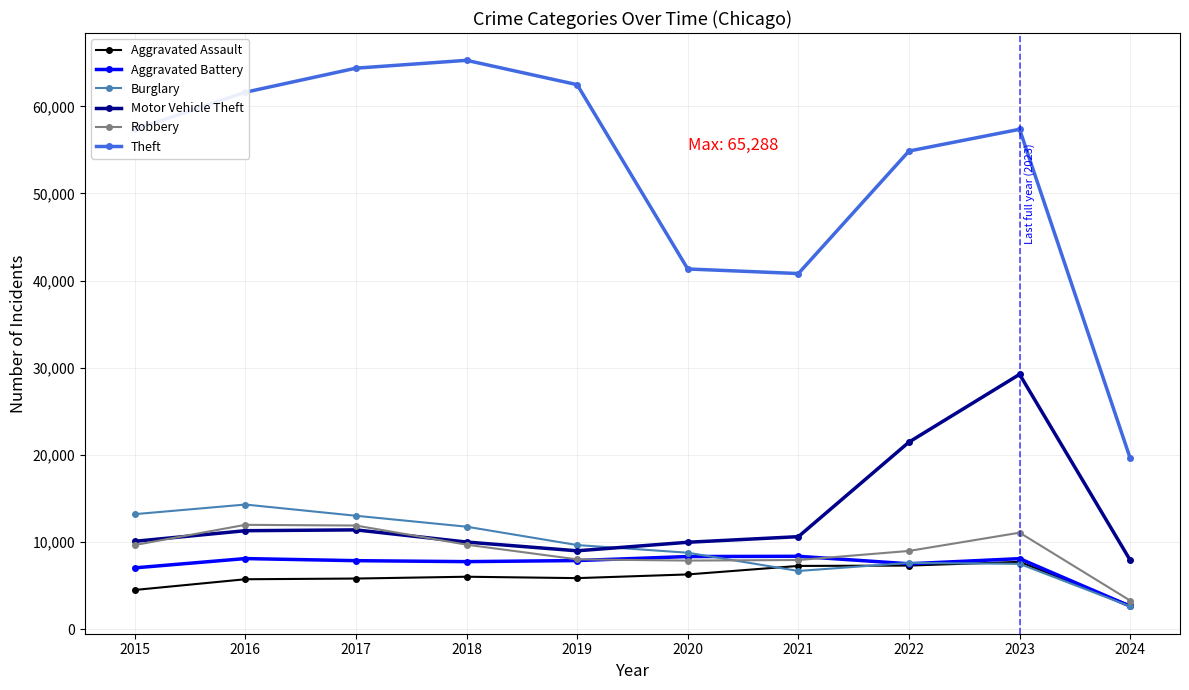

In Theft, how many points are higher than both neighbors (excluding endpoints)?

2